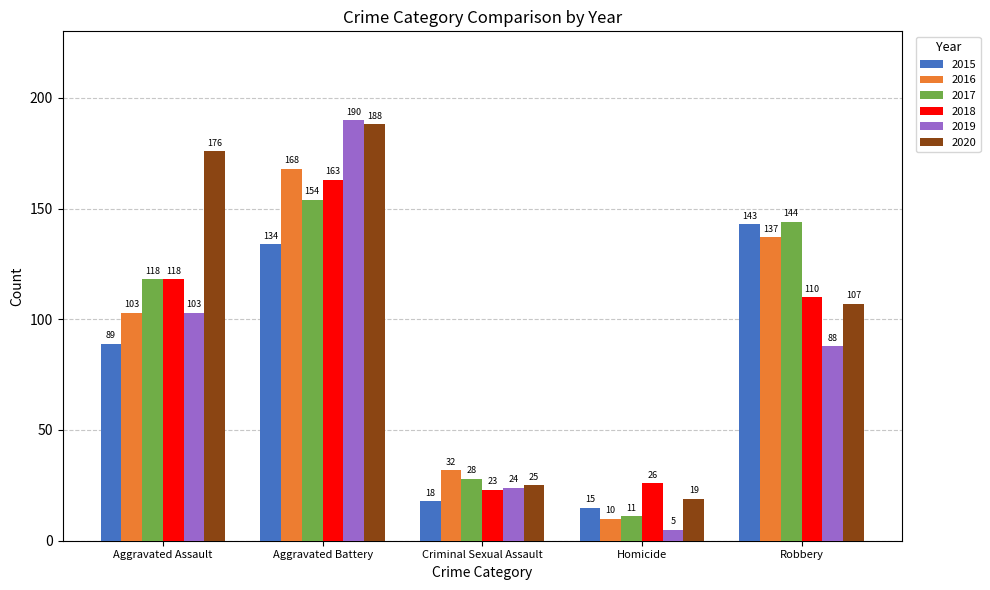

Which series changed the most between Aggravated Battery and Criminal Sexual Assault?

2019